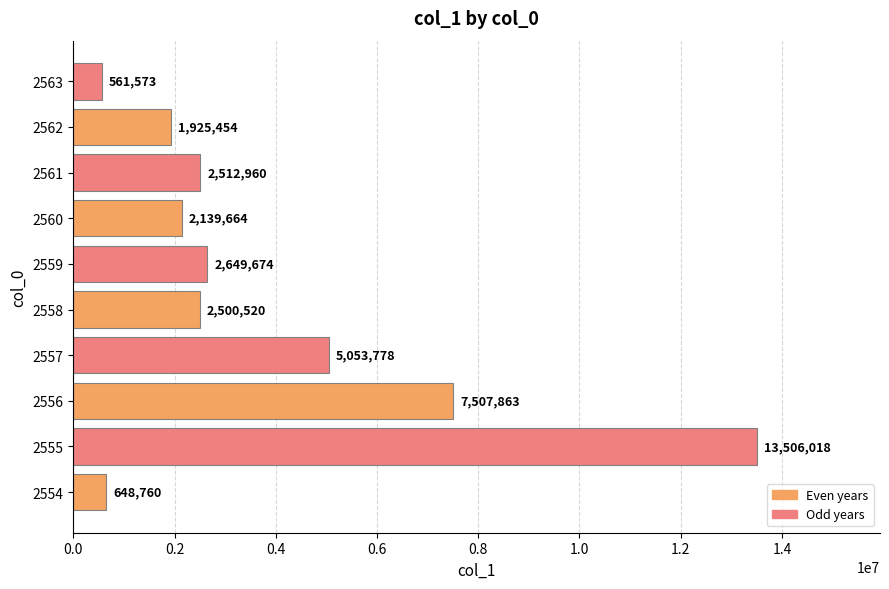

What is the ratio of the value at 2558 to the value at 2559?

0.9